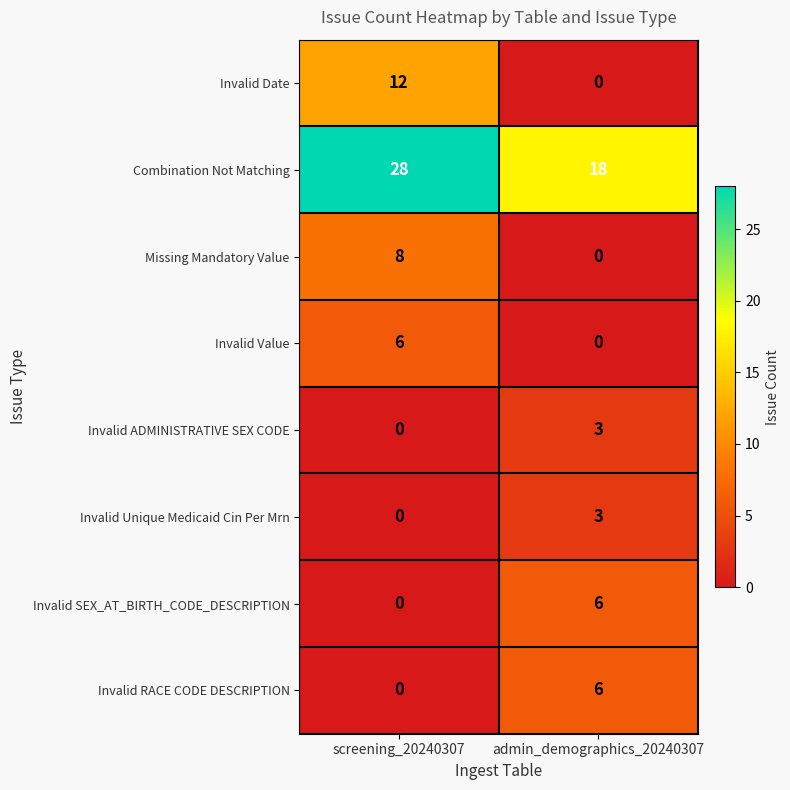

At which category does the chart reach its peak across all series?

screening_20240307